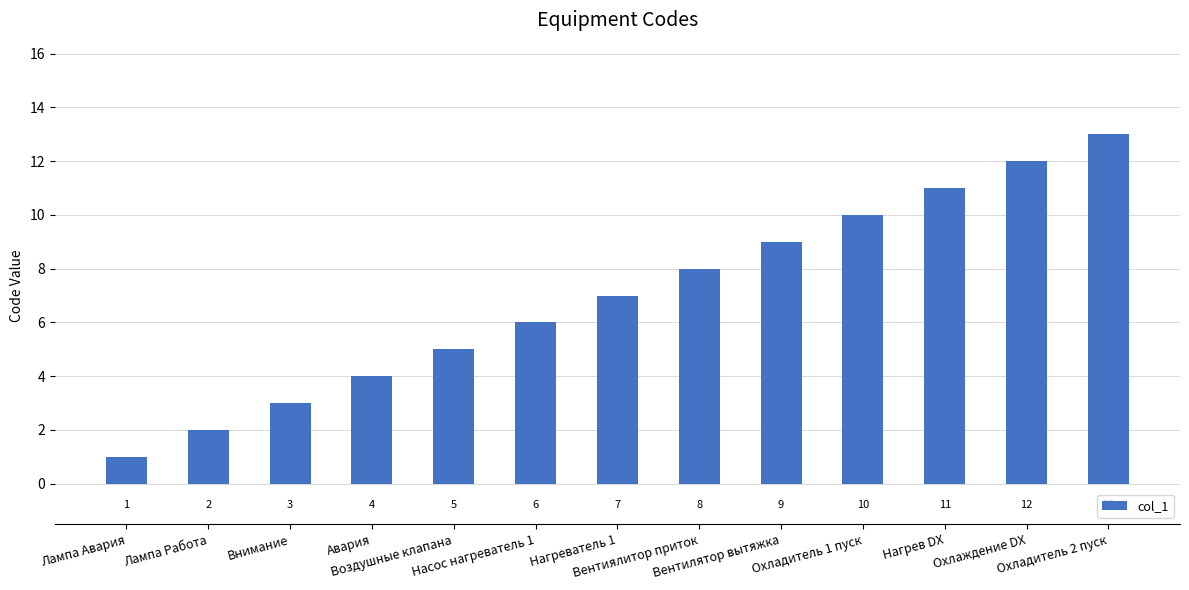

Approximately how many times larger is the value at Нагреватель 1 compared to Внимание?

2.3